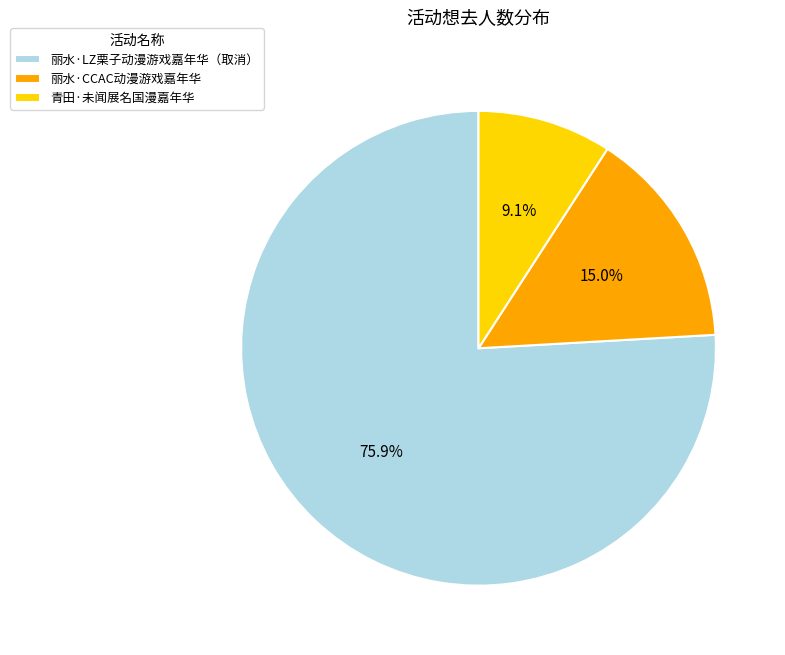

Which slice is the smallest?

青田·未闻展名国漫嘉年华